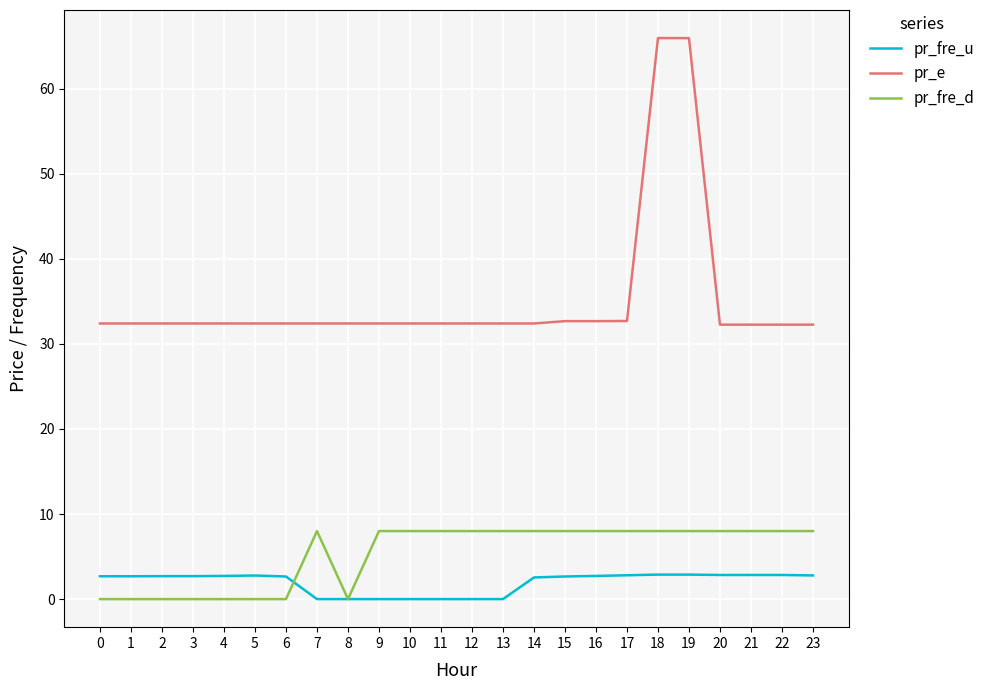

What is the maximum value for pr_fre_d?

8.0